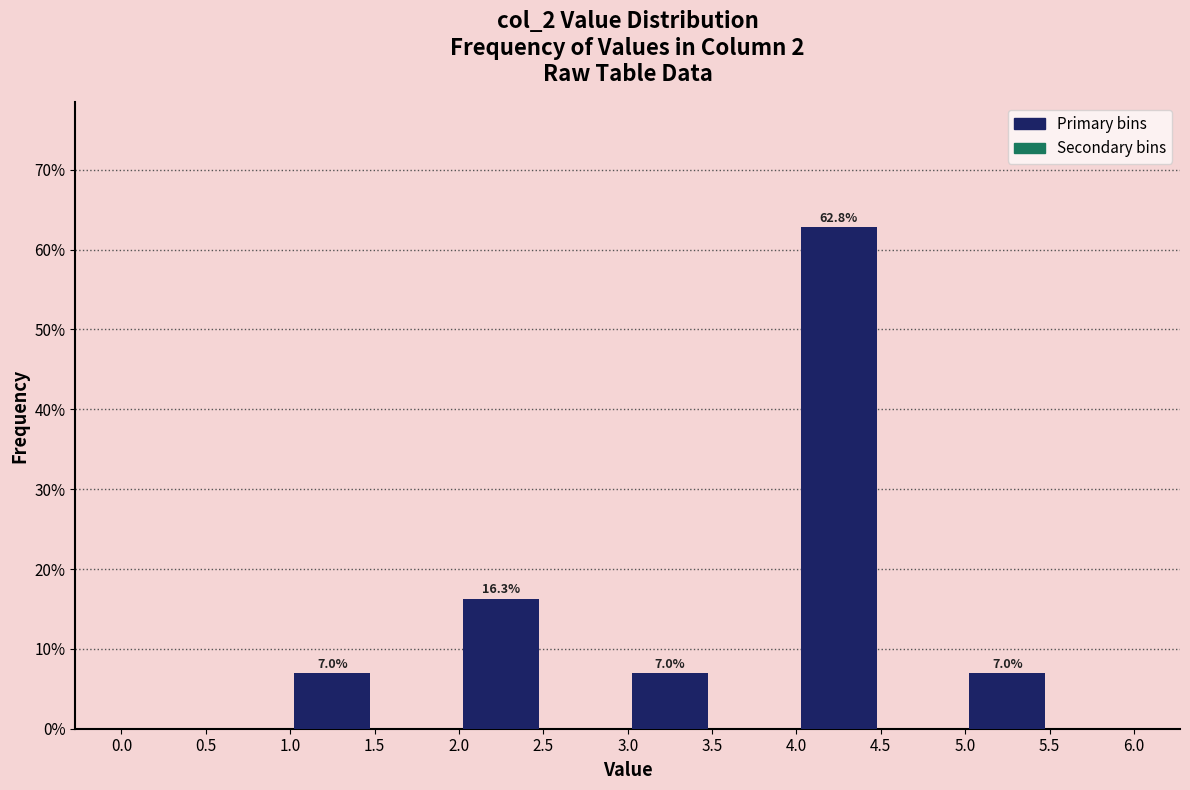

Over which range of the x-axis is the bar tallest?

4.0 to 4.5